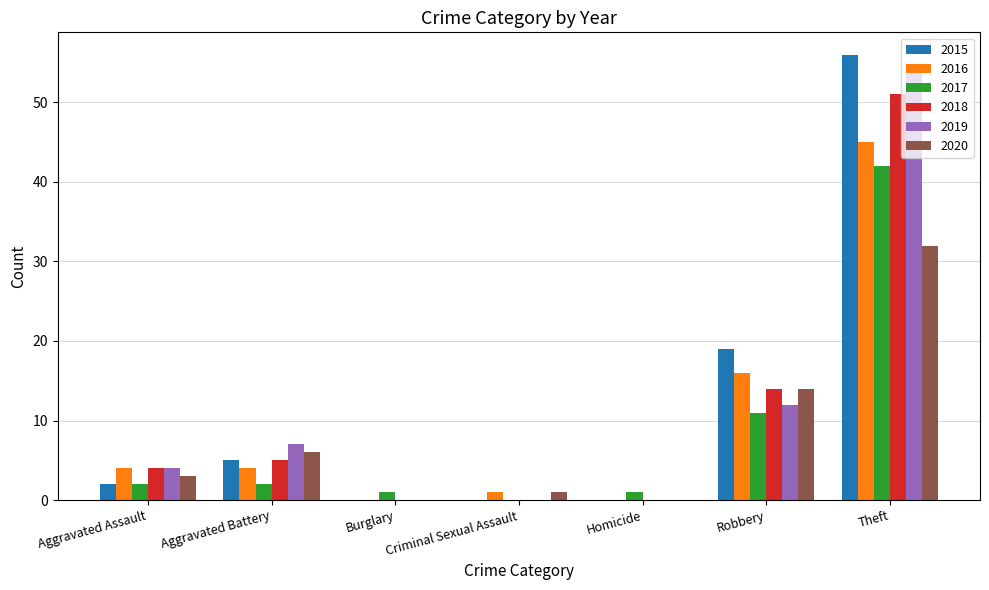

True or false: 2020 has a value of 0 at Homicide.

True